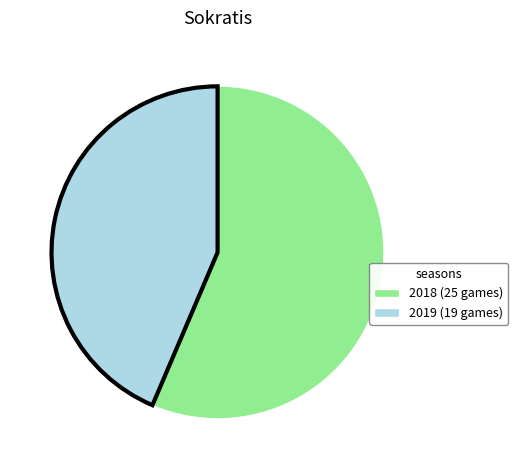

Which has a higher value, 2019 (19 games) or 2018 (25 games)?

2018 (25 games)